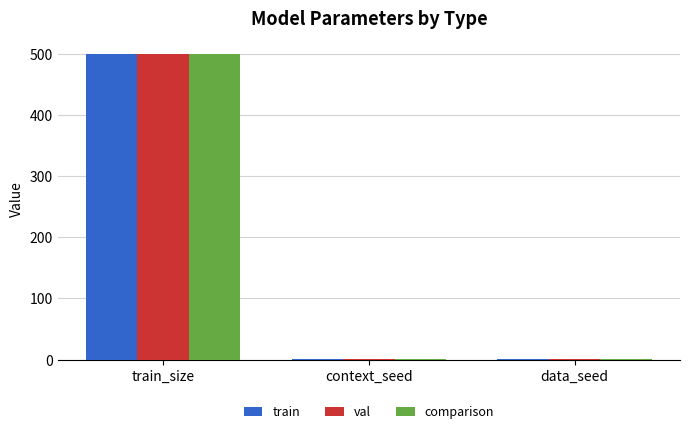

Read the comparison value at data_seed.

1